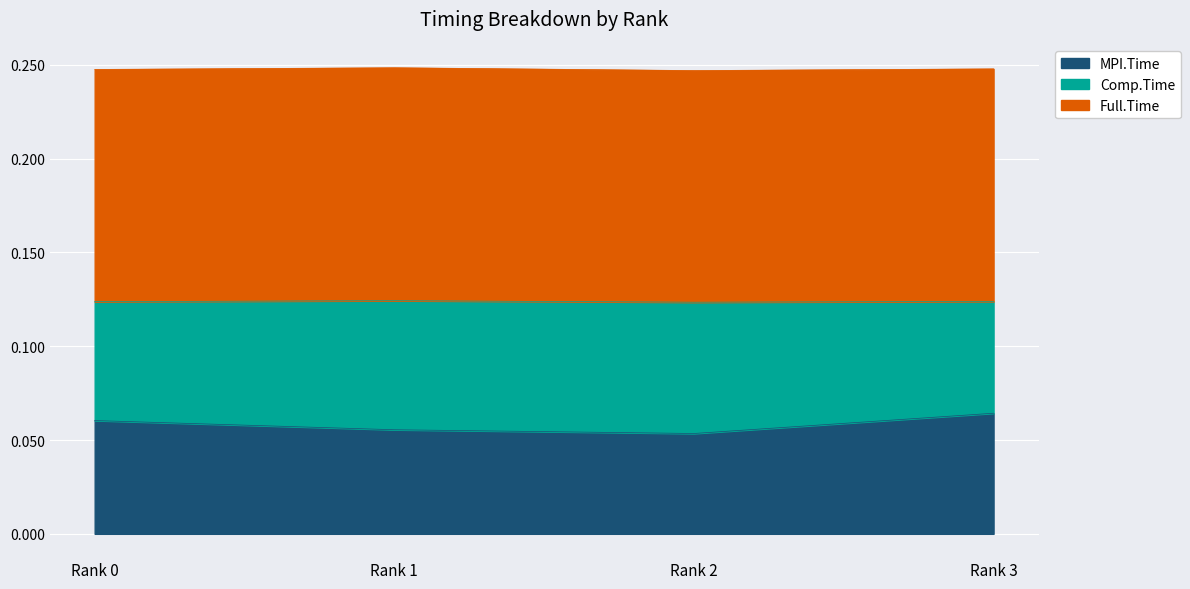

At which category does Full.Time reach its first local peak?

Rank 1